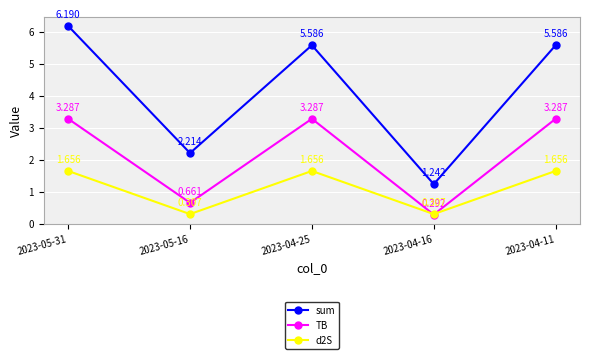

Is the value of d2S at 2023-05-16 greater than the value of TB at 2023-05-16?

No